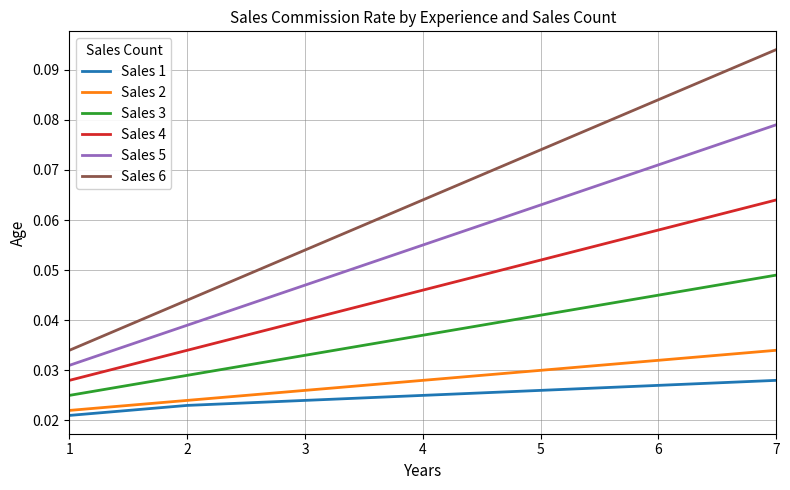

Is it true that Sales 5 equals 0.0 at 5?

False